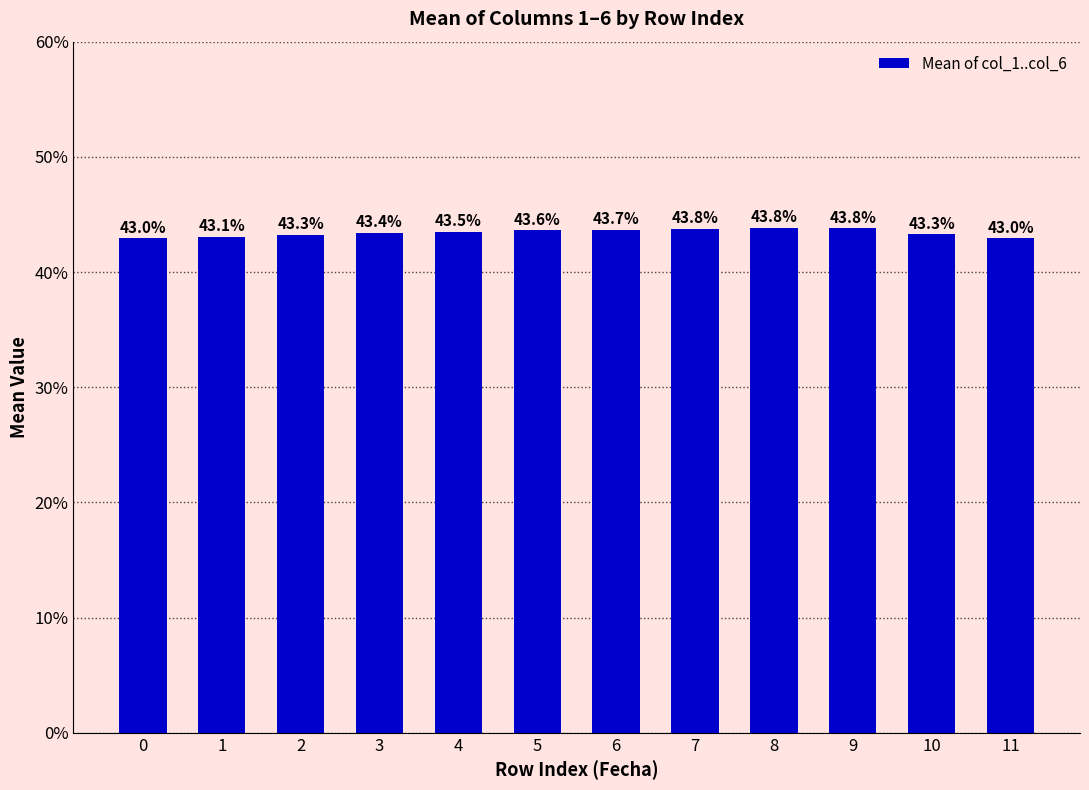

Between 10 and 3, which is larger?

3